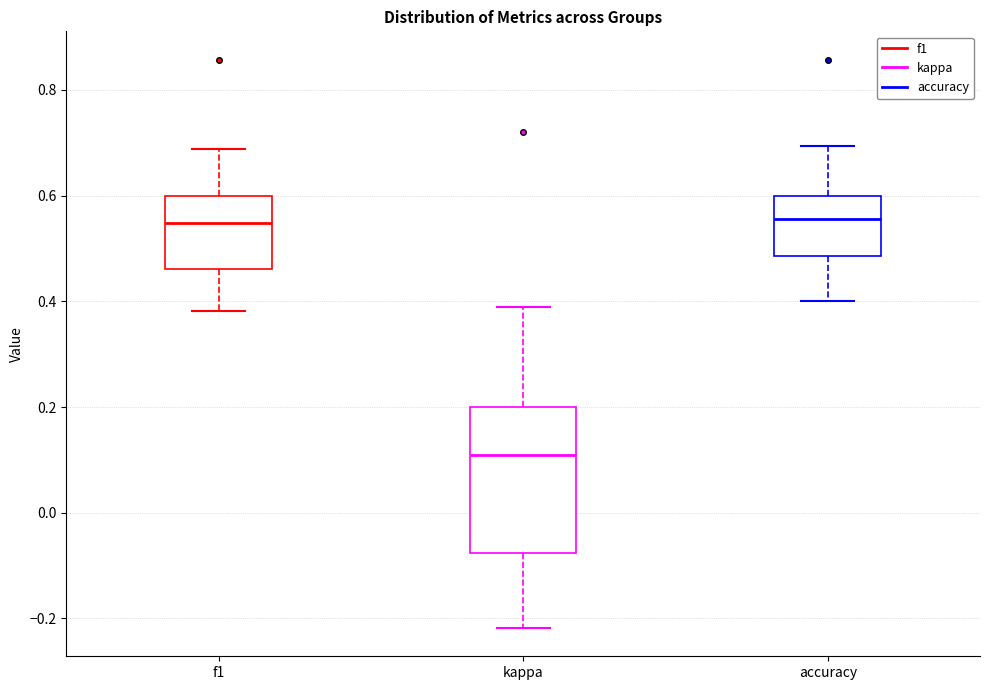

Reading left to right, read every box against the y-axis: the position of its median line, the range the box covers, and the ends of its whiskers. The values are not printed on the chart, so give them approximately, as read against the axis.

f1: median 0.54, box 0.46 to 0.60, whiskers 0.38 to 0.68
kappa: median 0.10, box -0.08 to 0.20, whiskers -0.22 to 0.38
accuracy: median 0.56, box 0.48 to 0.60, whiskers 0.40 to 0.70